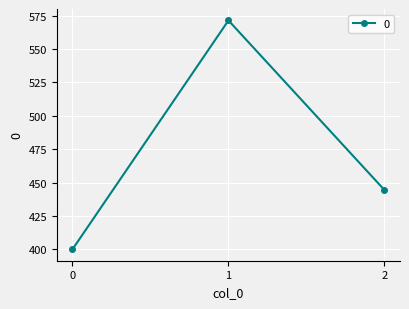

List the labels in order of value, largest first.

1, 2, 0